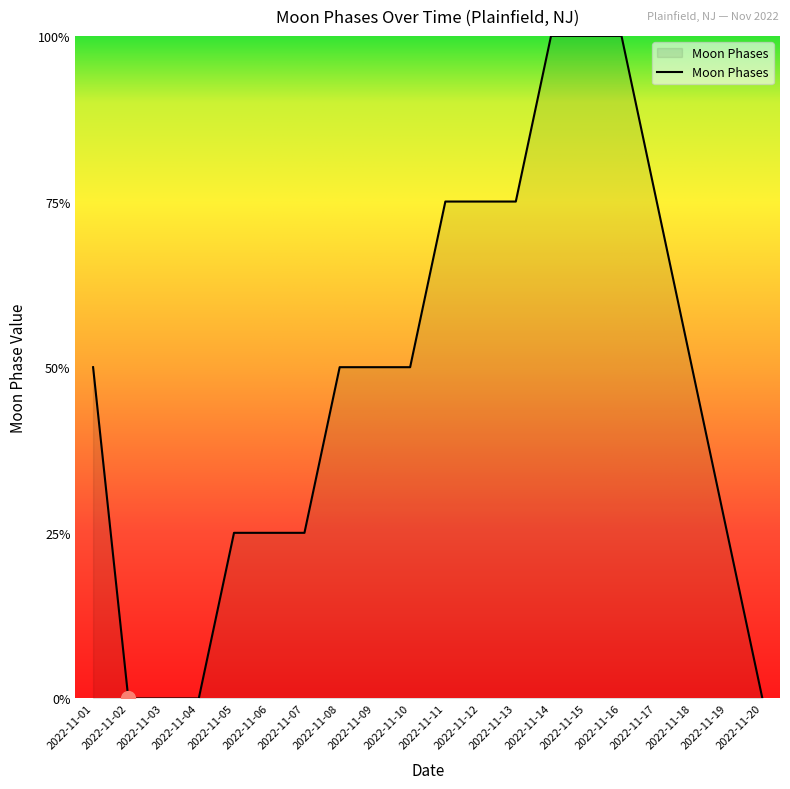

The chart shows a value of 0 at 2022-11-04. True or false?

True